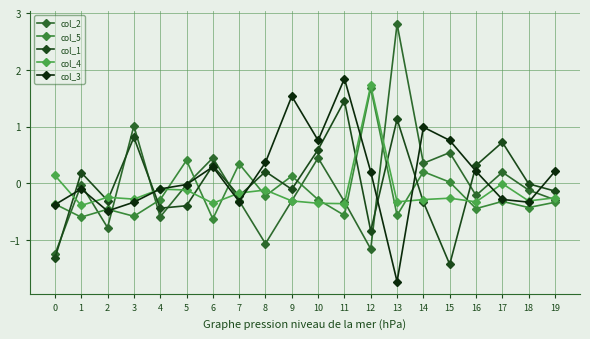

What is the value of the col_4 point at the 1st from the left?

0.1